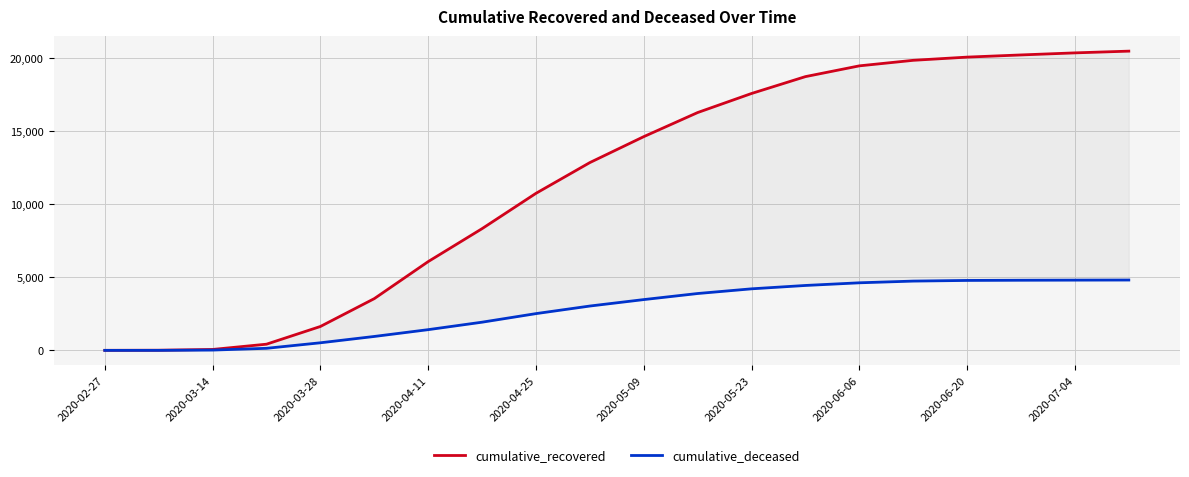

Rank the series at 2020-03-14 from highest to lowest value.

cumulative_recovered, cumulative_deceased